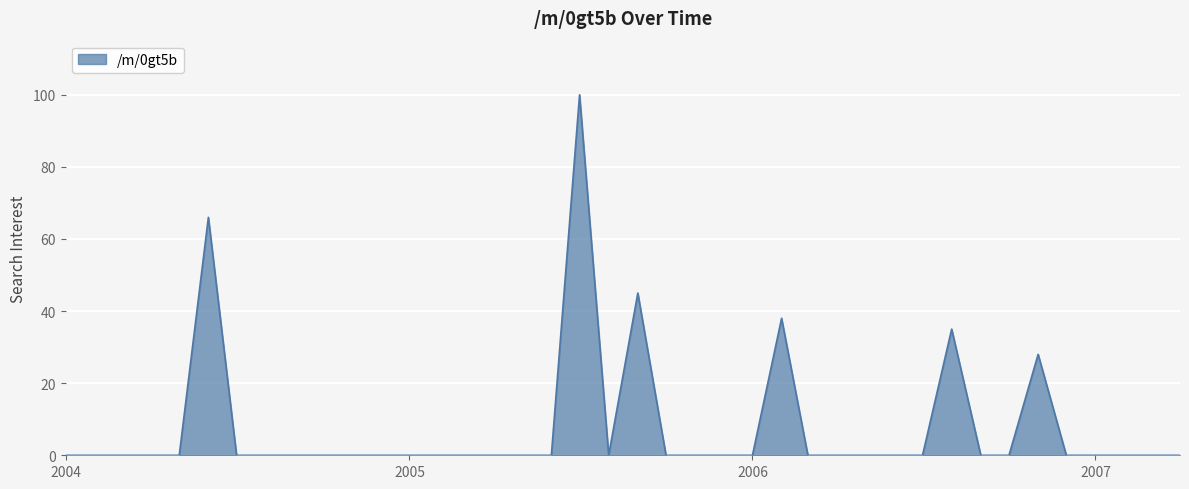

Count the number of data series in this chart.

1